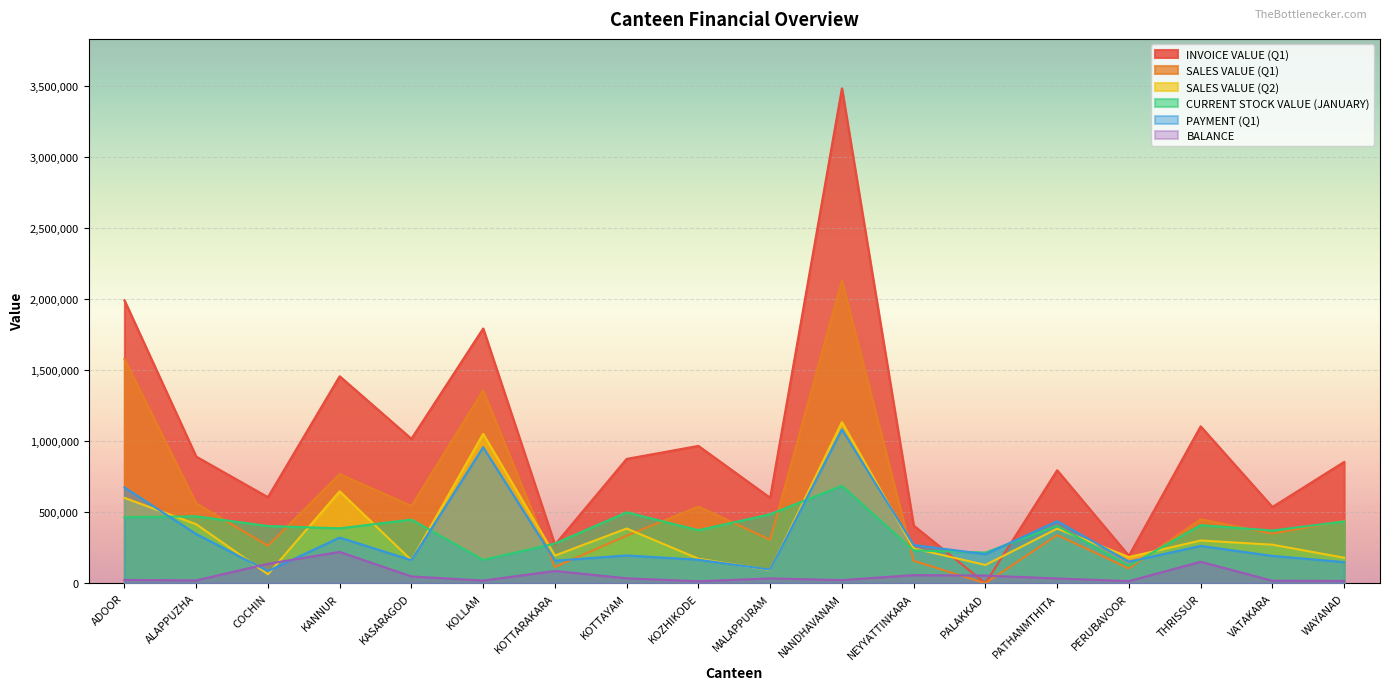

Rank the categories by PAYMENT (Q1) value from lowest to highest.

COCHIN, MALAPPURAM, WAYANAD, PERUBAVOOR, KOTTARAKARA, KASARAGOD, KOZHIKODE, VATAKARA, KOTTAYAM, PALAKKAD, THRISSUR, NEYYATTINKARA, KANNUR, ALAPPUZHA, PATHANMTHITA, ADOOR, KOLLAM, NANDHAVANAM